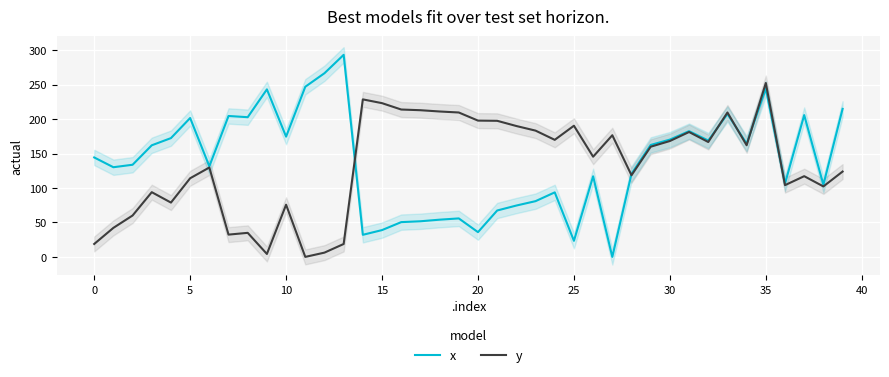

At which label is x closest to 146?

0